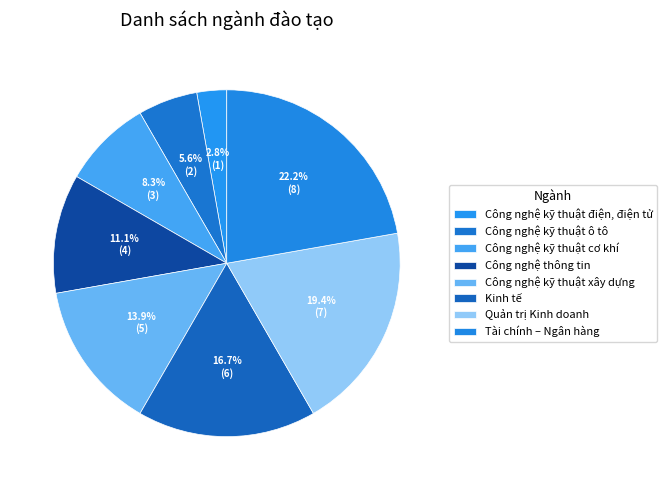

What is the change in value from Quản trị Kinh doanh to Tài chính – Ngân hàng?

+1